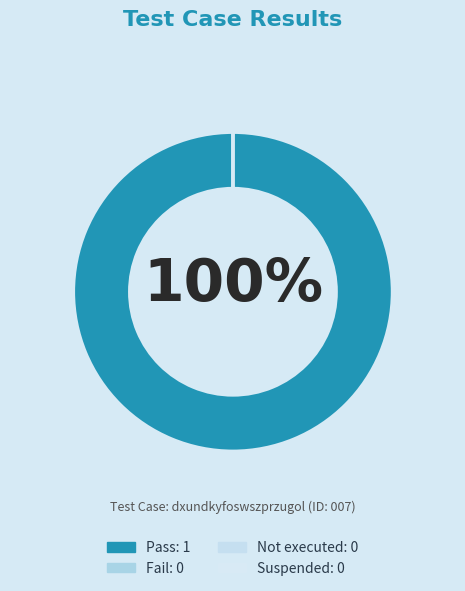

Does any single category account for the majority?

Yes